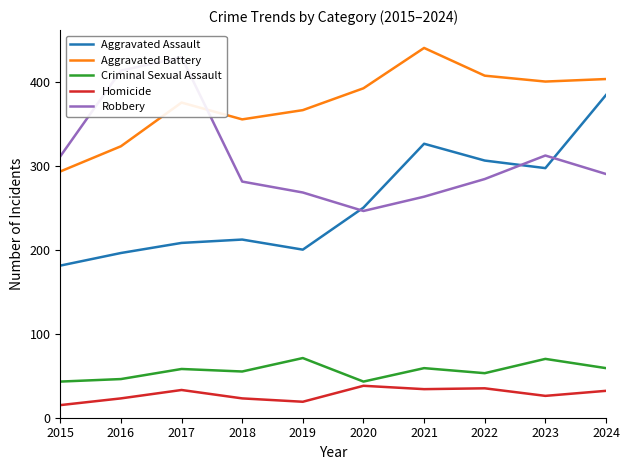

Count the number of categories in the chart.

10